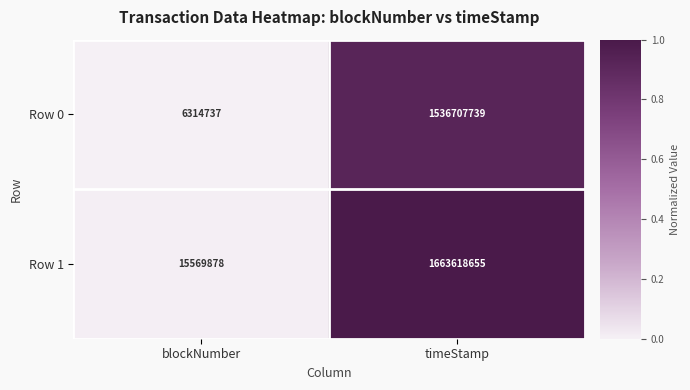

List the series in order of their overall mean, highest first.

Row 1, Row 0